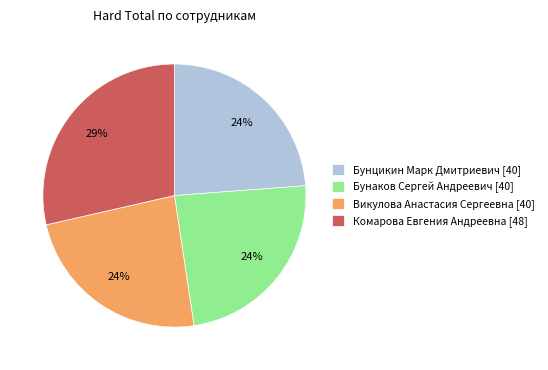

Is Бунцикин Марк Дмитриевич the majority of the pie?

No